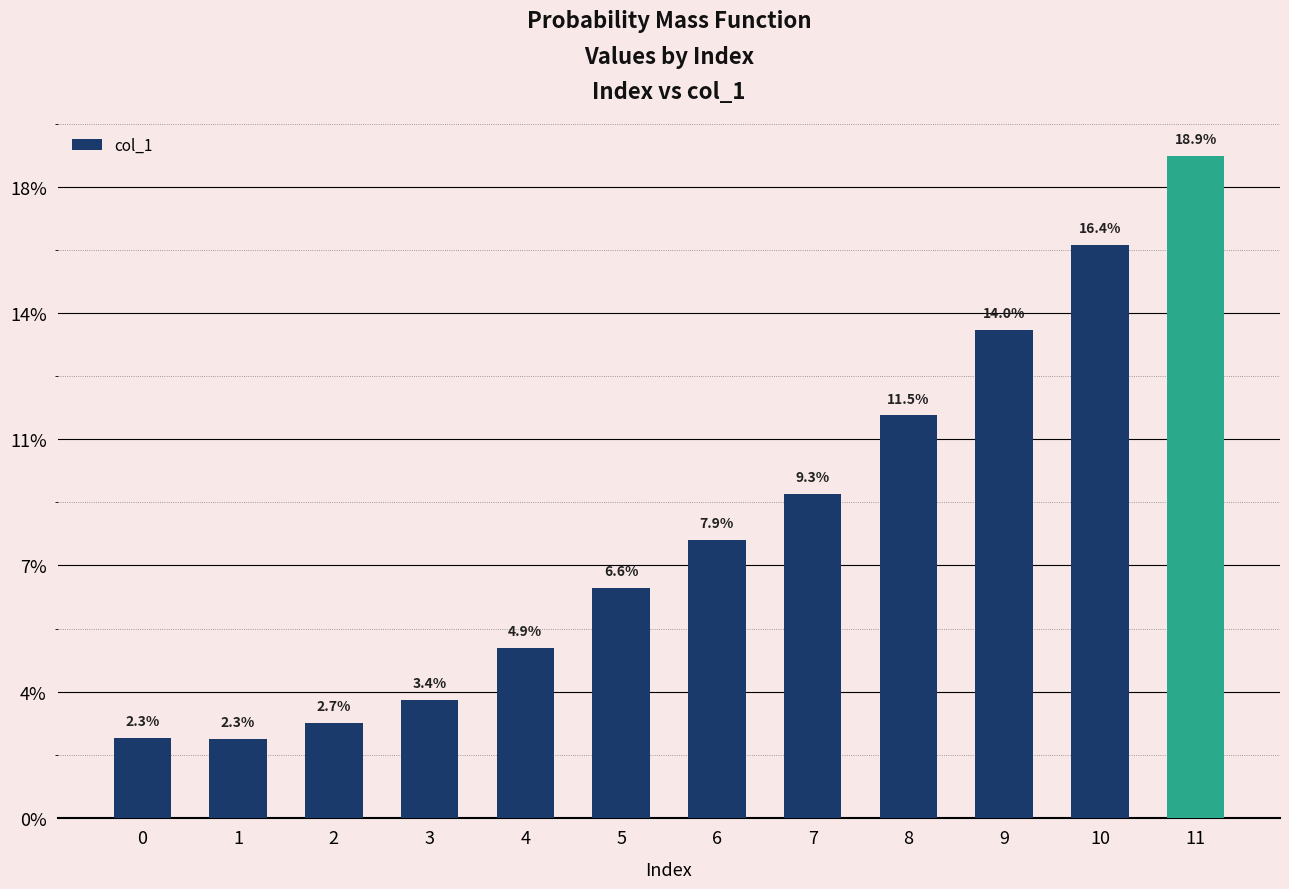

Rank the categories by value from lowest to highest.

1, 0, 2, 3, 4, 5, 6, 7, 8, 9, 10, 11